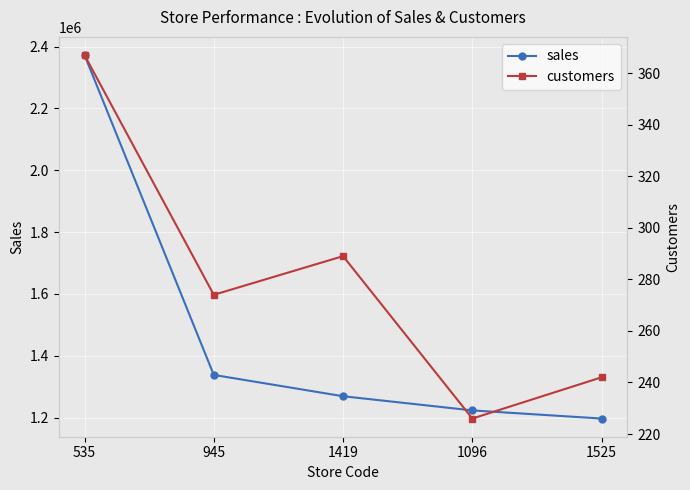

At which label does customers reach its minimum?

1096